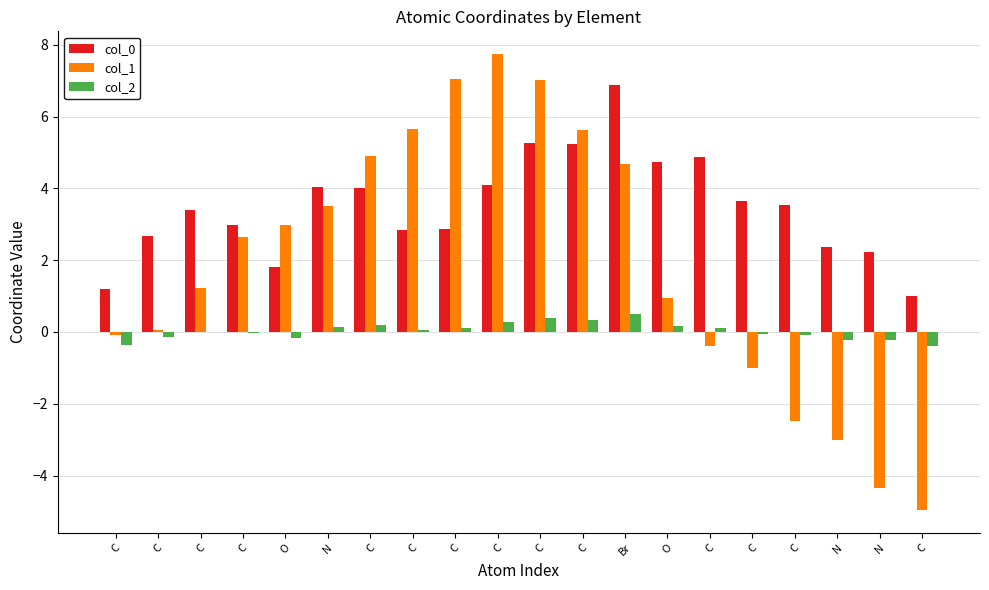

Does the chart contain stacked bars?

No